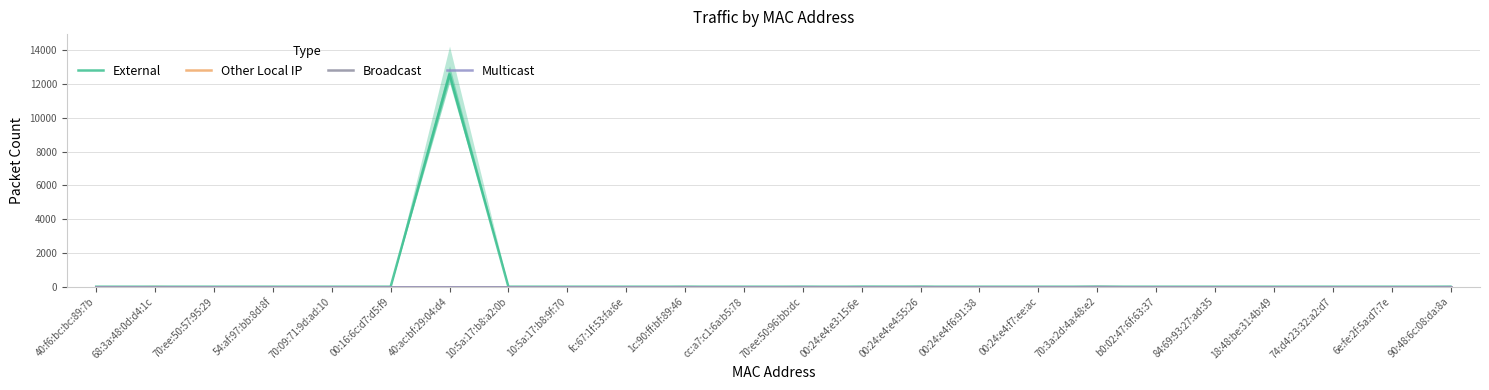

What are all the series names shown in the legend?

External, Other Local IP, Broadcast, Multicast